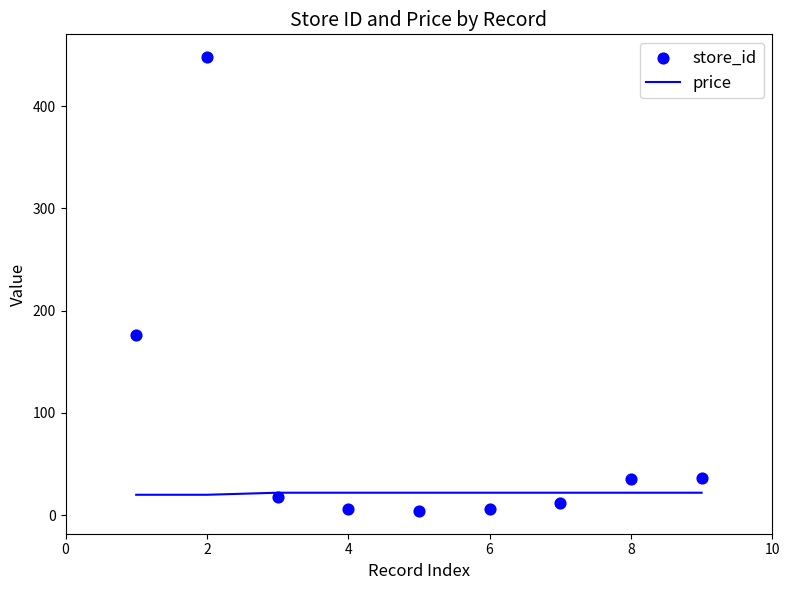

Which series reaches the minimum Y coordinate?

store_id